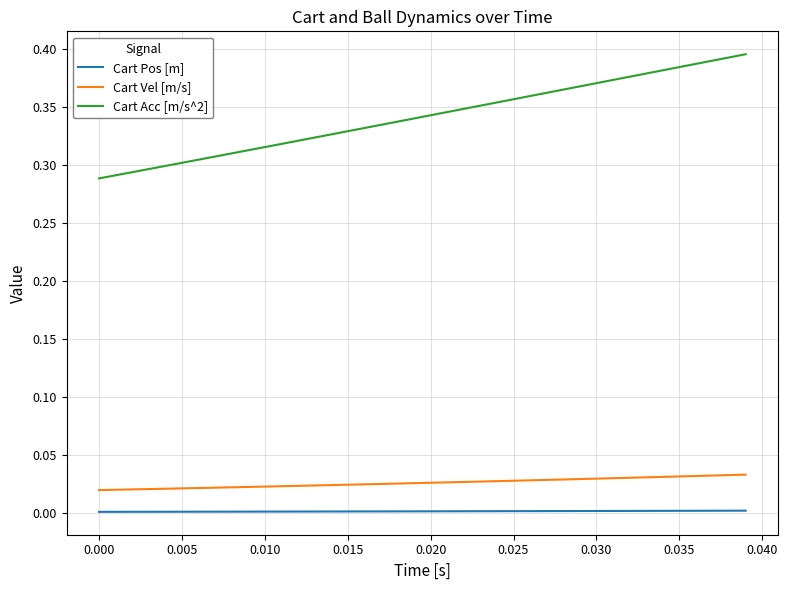

Which series has the widest spread of values?

Cart Acc [m/s^2]